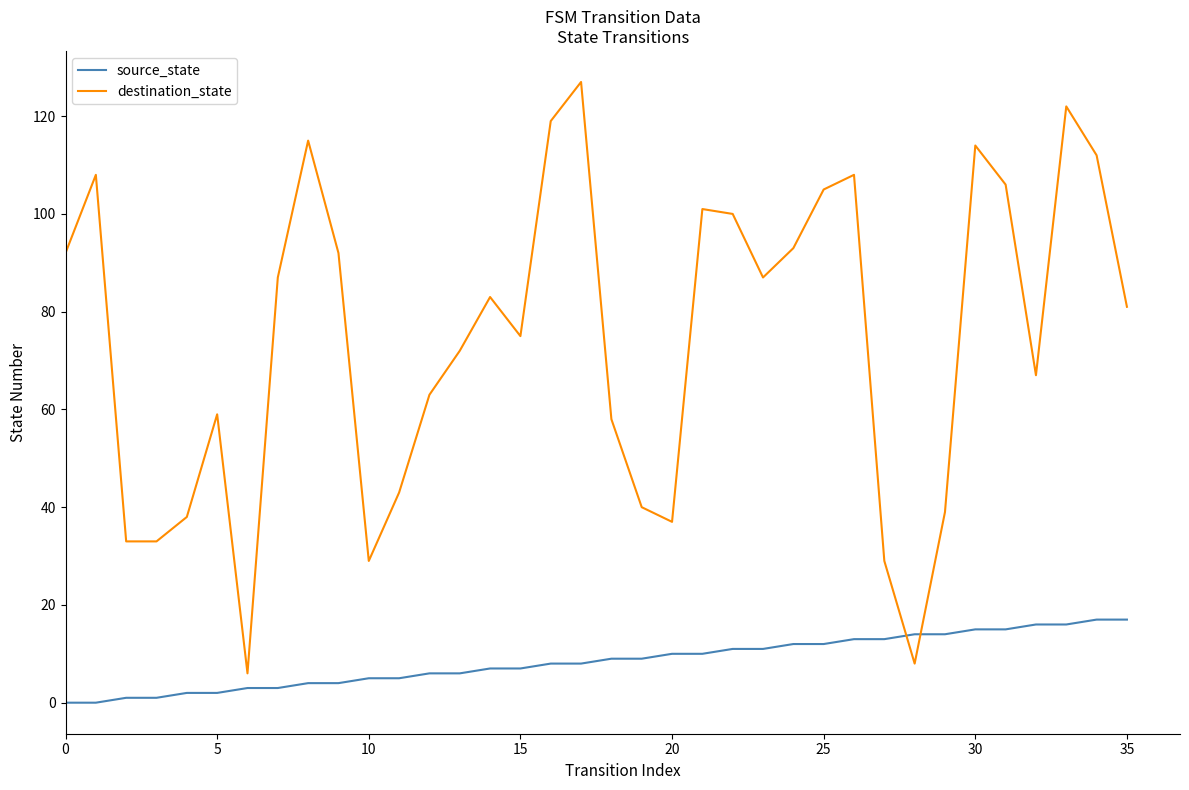

How many lines are shown in the chart?

2